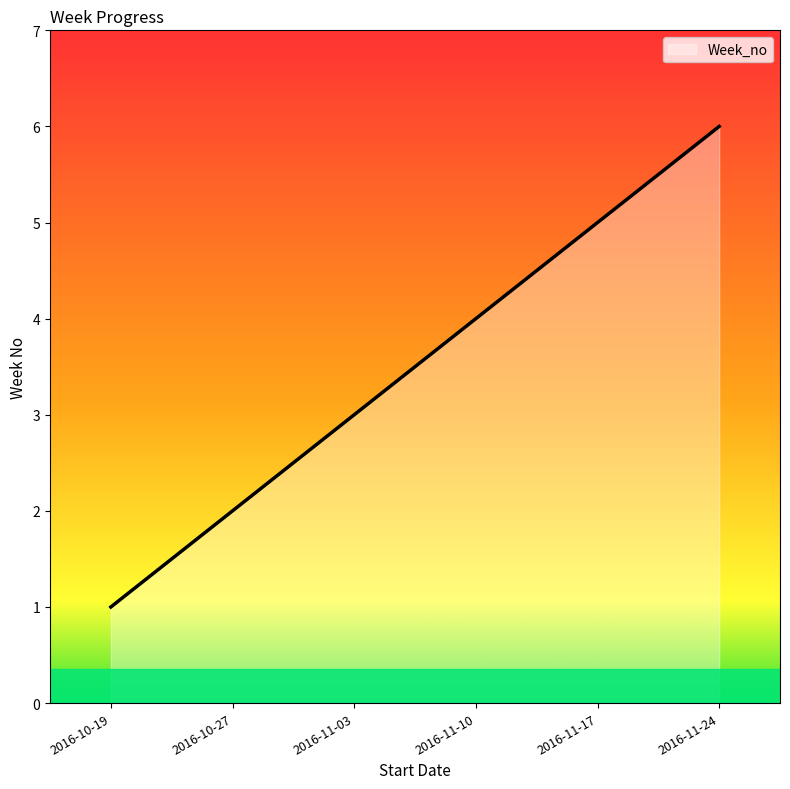

What is the sum of all values?

21